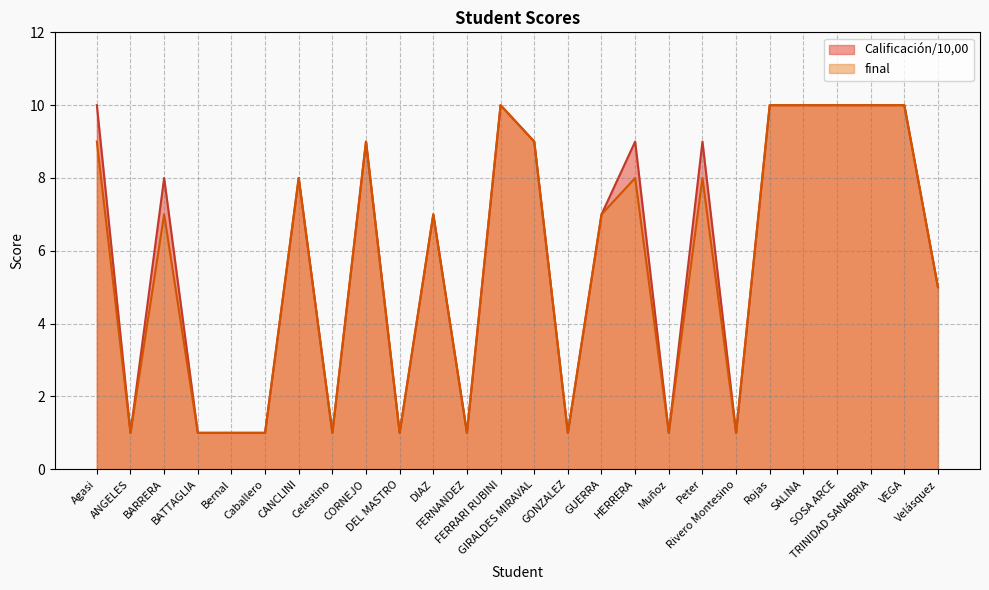

What is the average value of the Calificación/10,00 series?

6